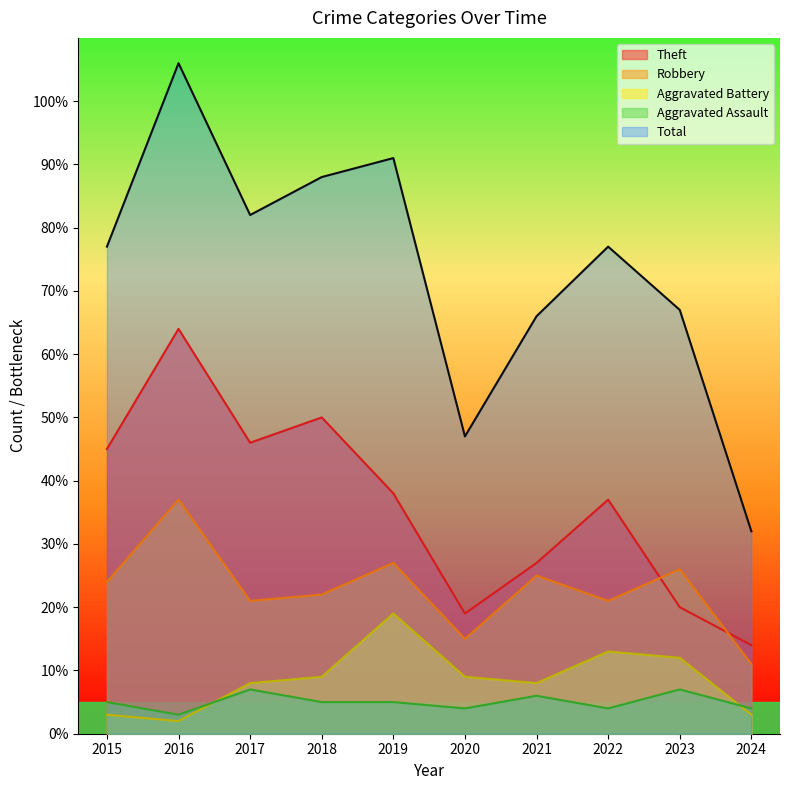

Read the Aggravated Battery value at 2017, to the nearest 5.

10